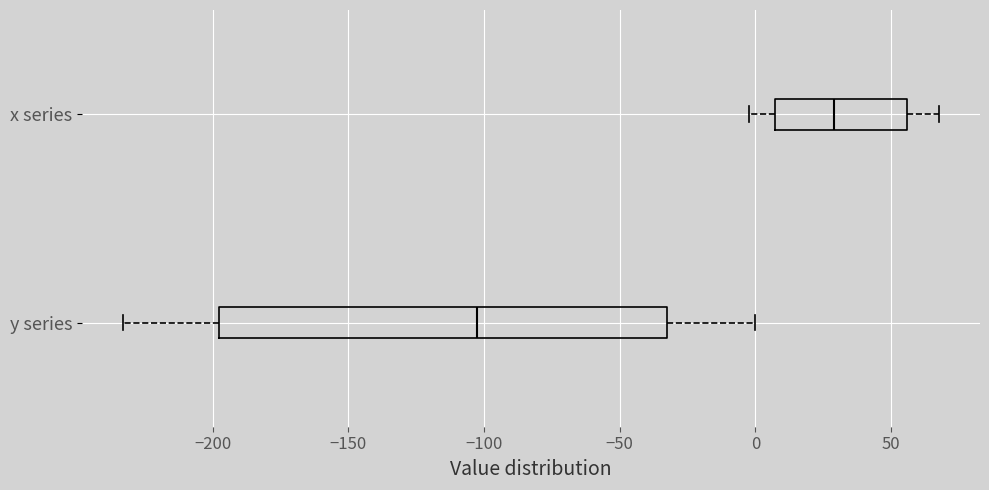

Reading bottom to top, transcribe this box plot: for each box, give where its median line is, the range the box spans, and where its two whiskers end, as read against the x-axis. The values are not printed on the chart, so give them approximately, as read against the axis.

y series: median -105, box -195 to -35, whiskers -235 to 0
x series: median 30, box 5 to 55, whiskers 0 to 70